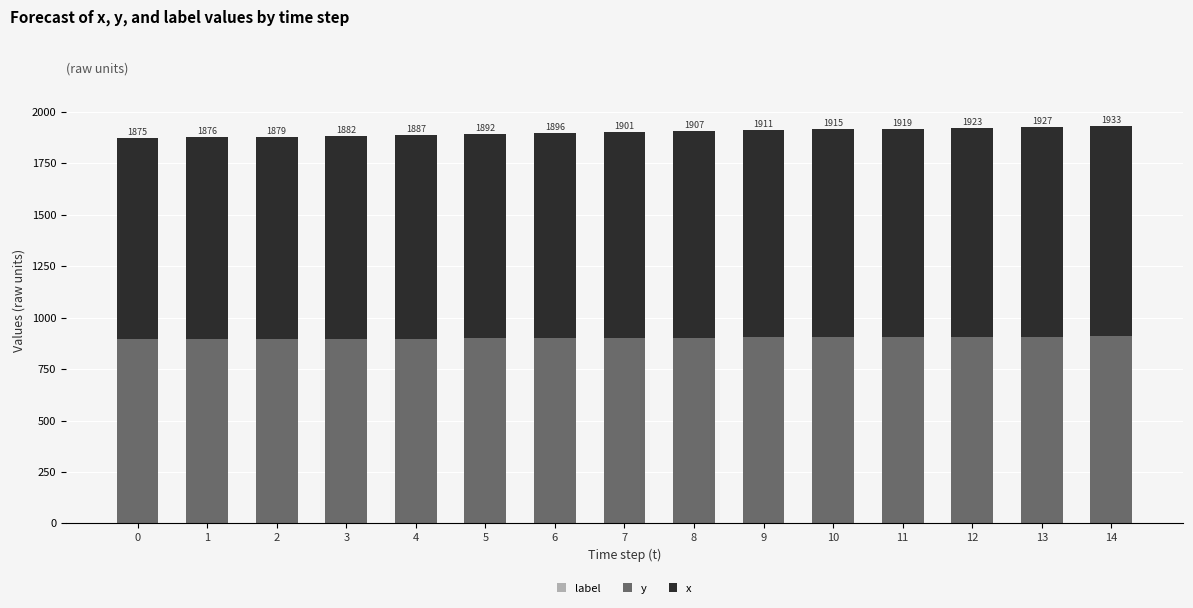

Rank the series by their maximum value, from highest to lowest.

x, y, label